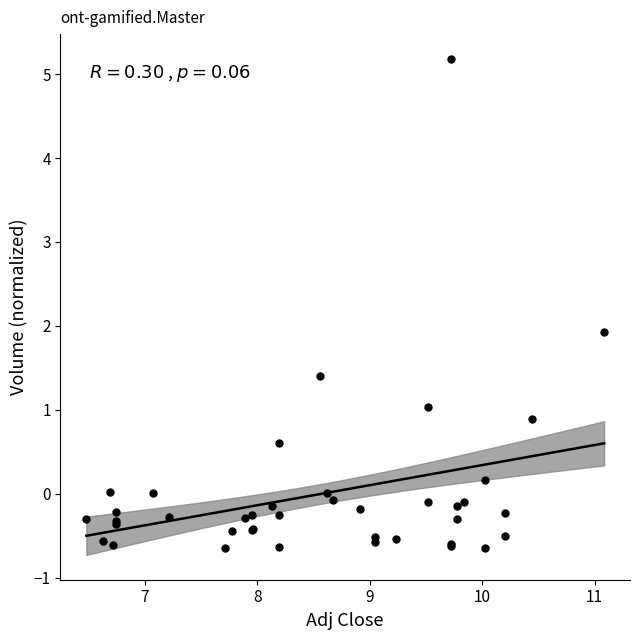

What Y value in the scatter plot is closest to 2?

1.9